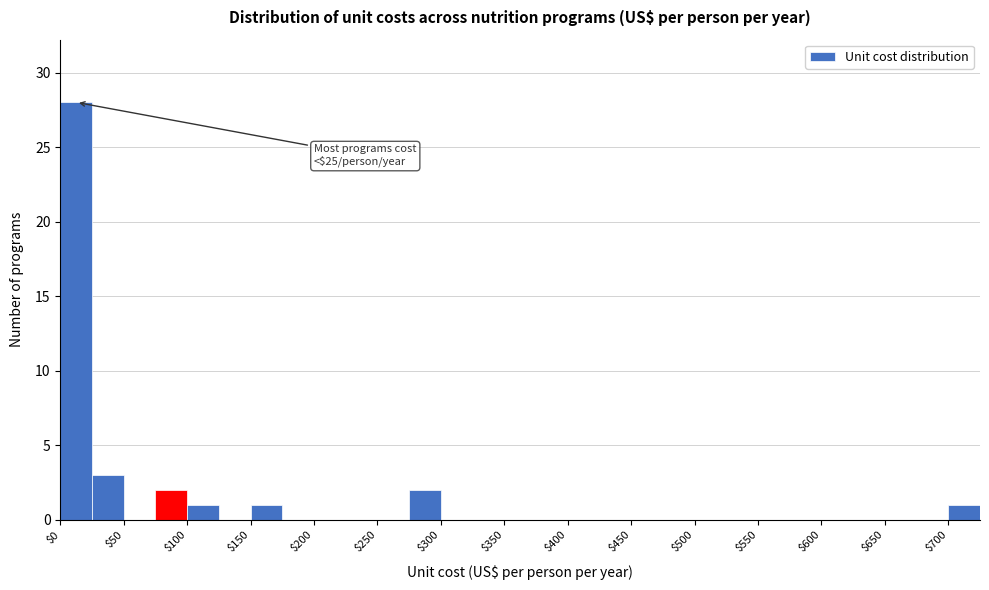

Which range on the x-axis has the tallest bar?

0 to 25